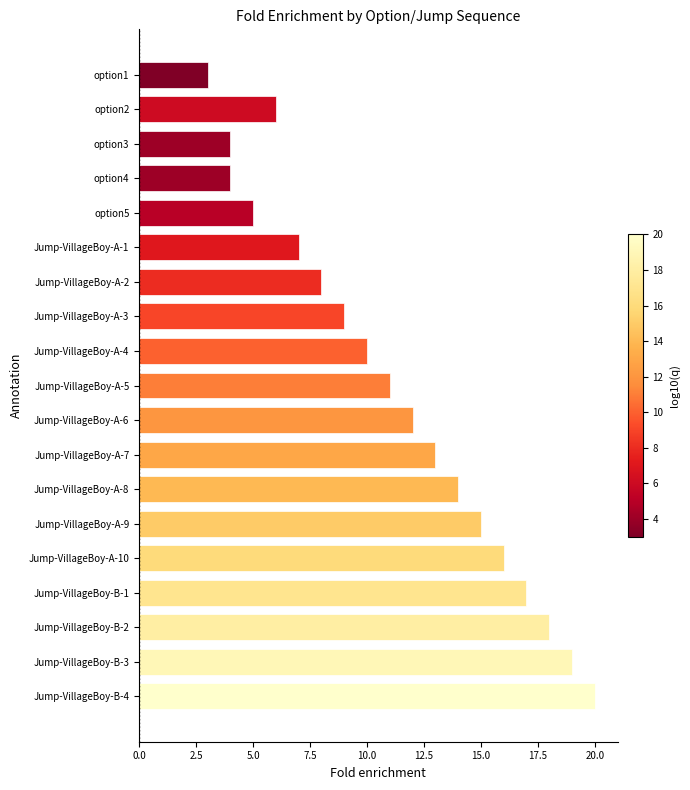

The value at option4 is 6. True or false?

False